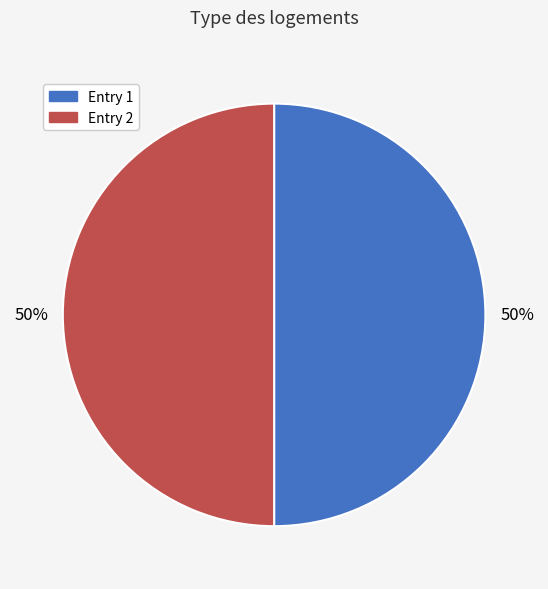

Approximately how many times larger is the value at Entry 2 compared to Entry 1?

1.0